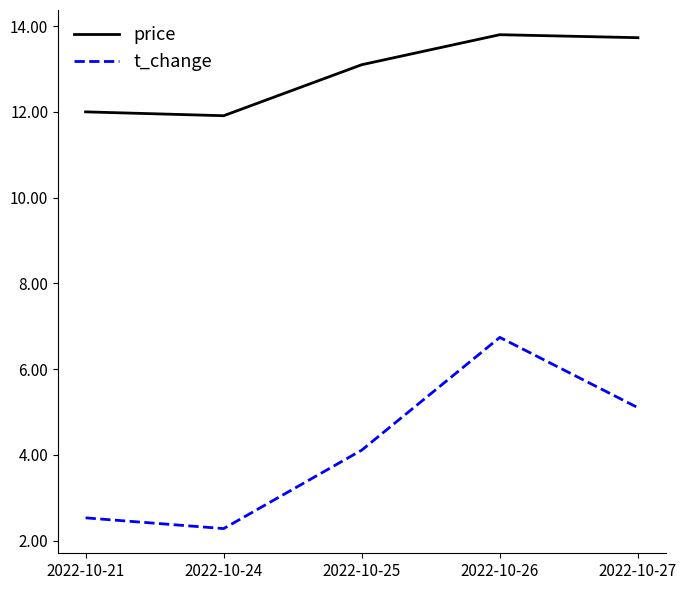

Rank the series by their average value, from lowest to highest.

t_change, price